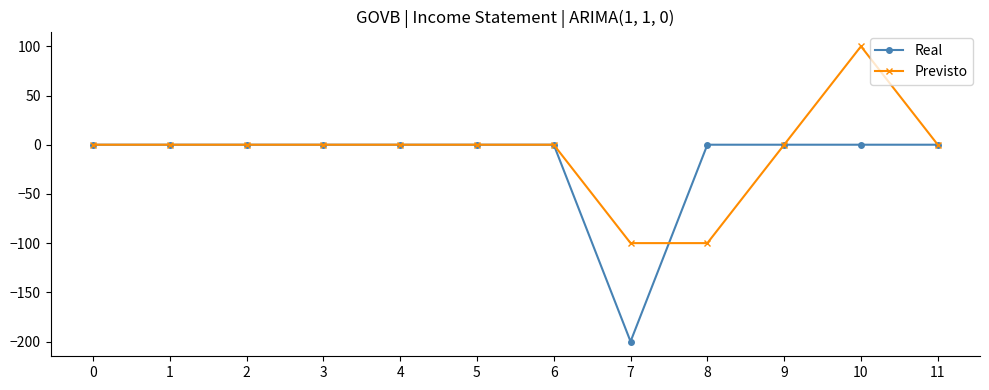

How many lines are shown in the chart?

2